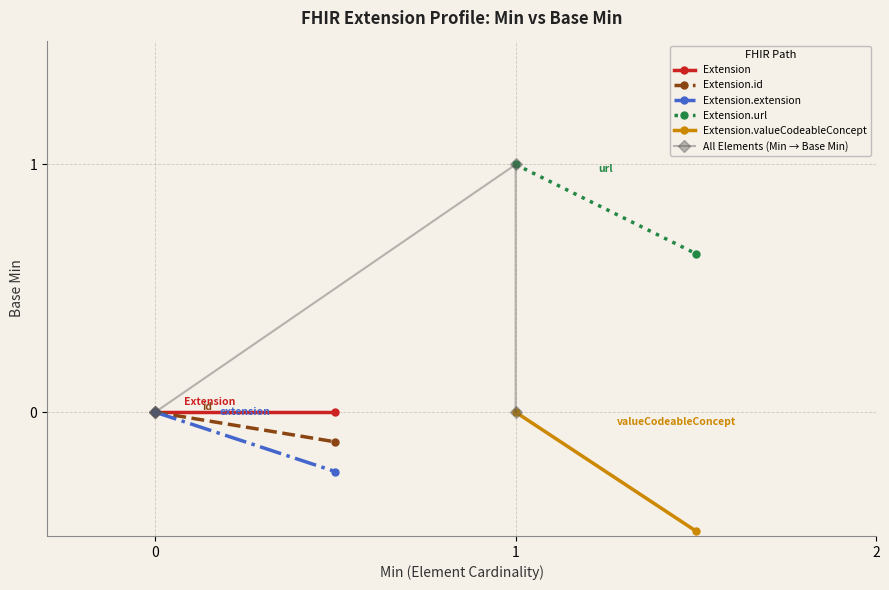

How many values are between 0 and 1?

5